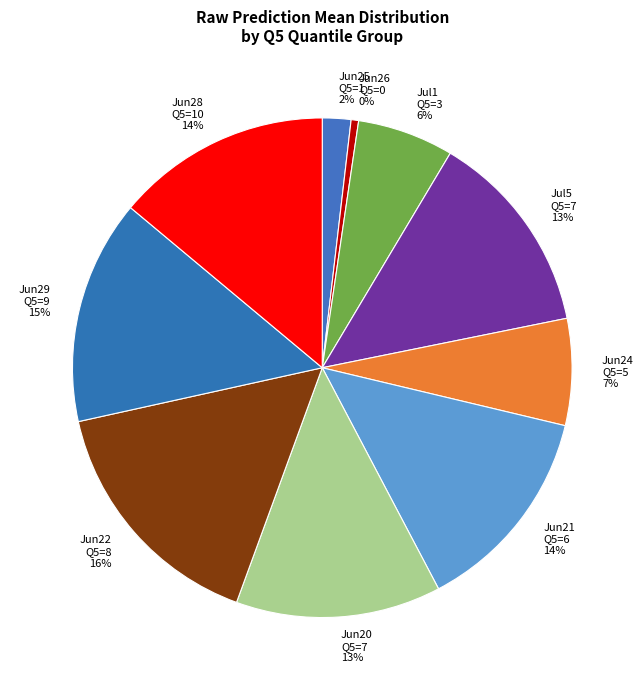

To the nearest percent, what is the average slice percentage?

10%